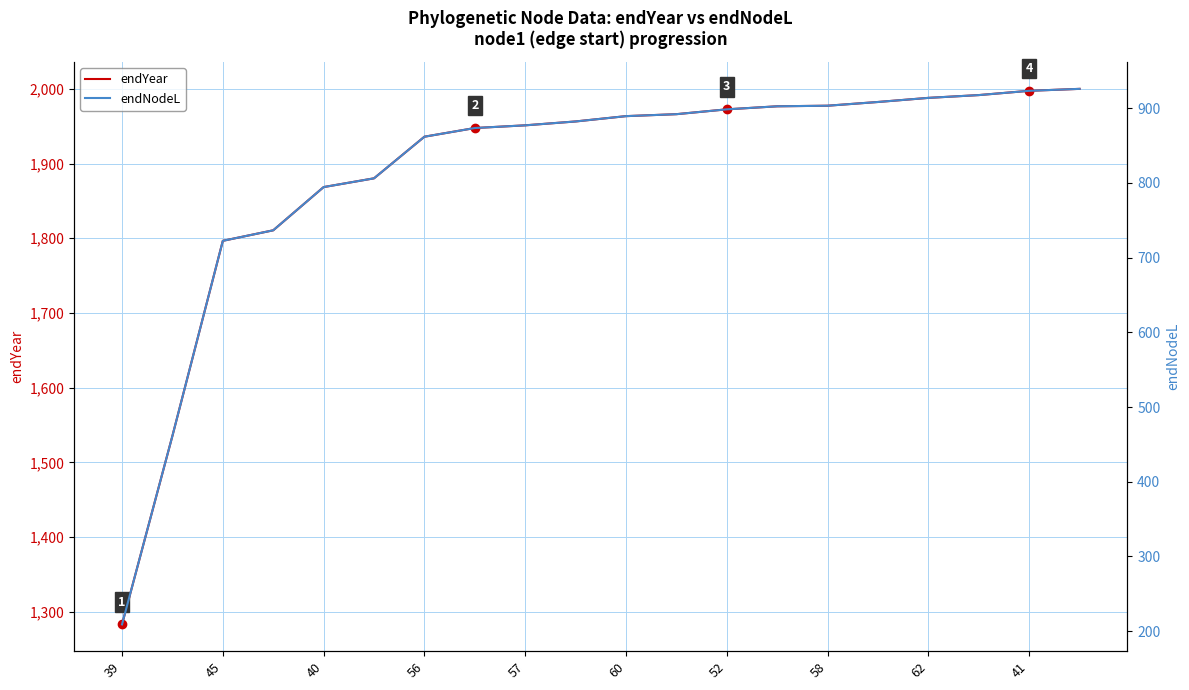

Where does the endYear series first go above 1963?

60